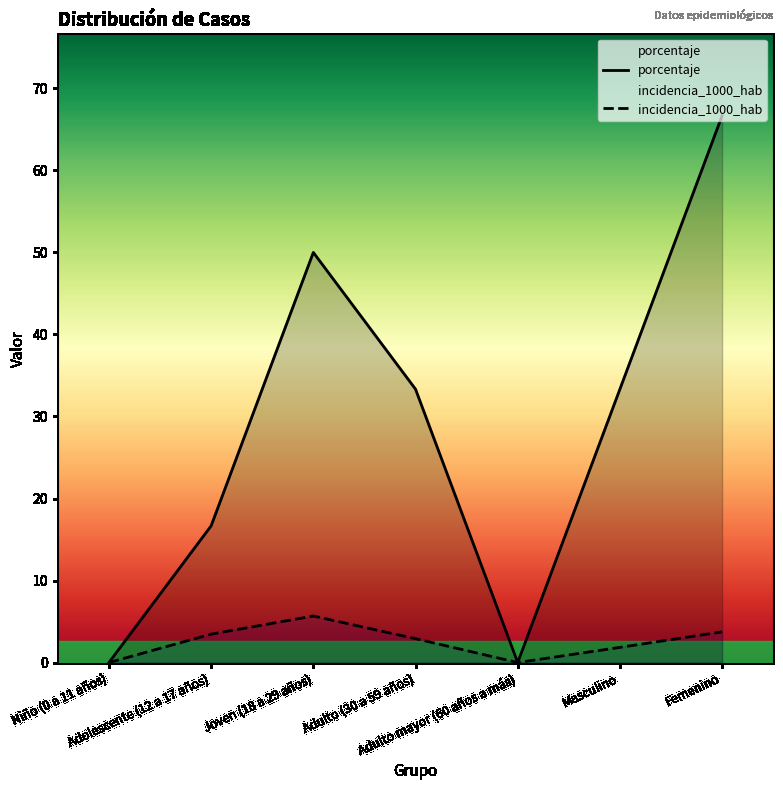

How many lines are shown in the chart?

2